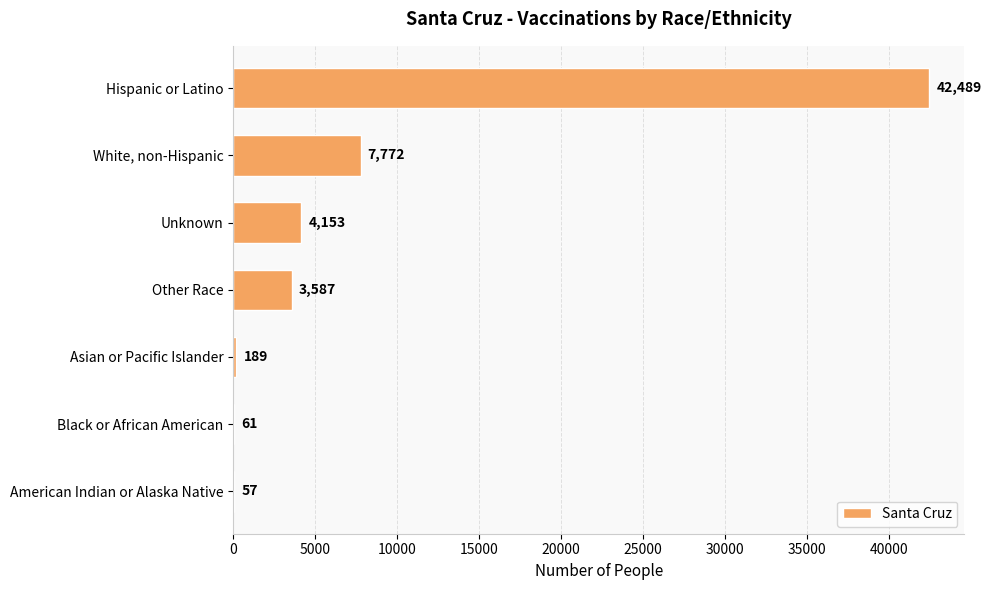

How many distinct data groups are displayed?

1